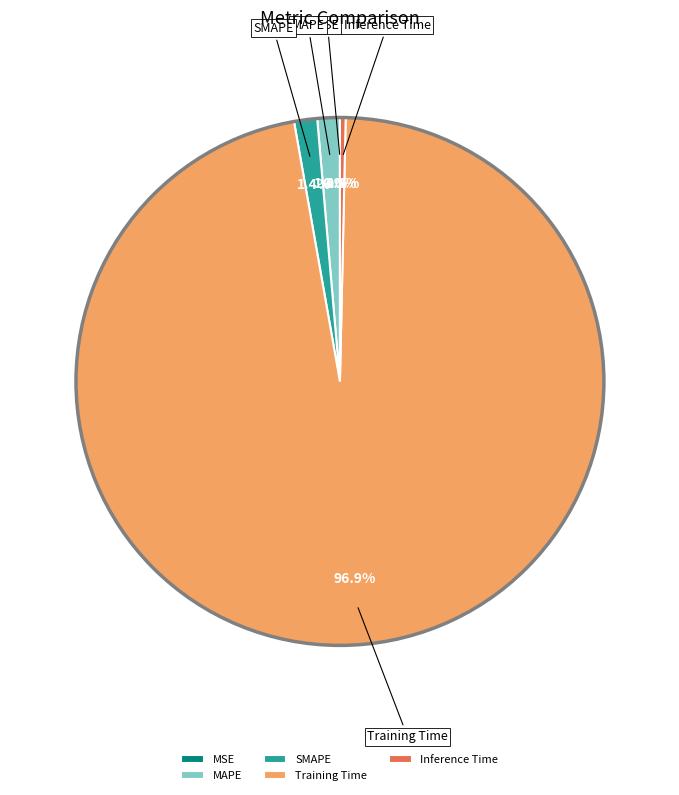

Which slice is the largest?

Training Time